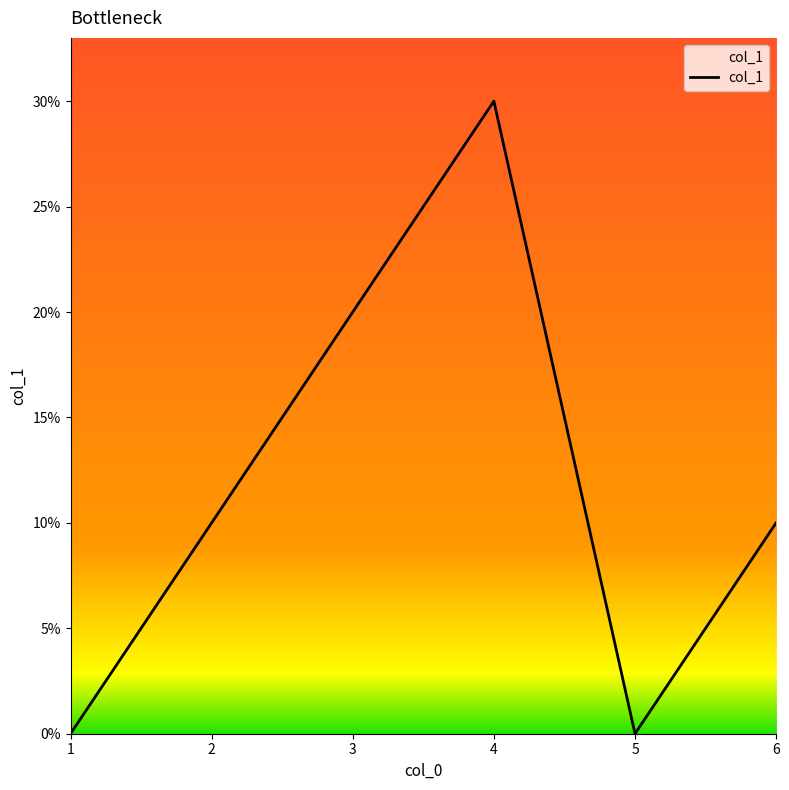

Between 6 and 5, which is larger?

6